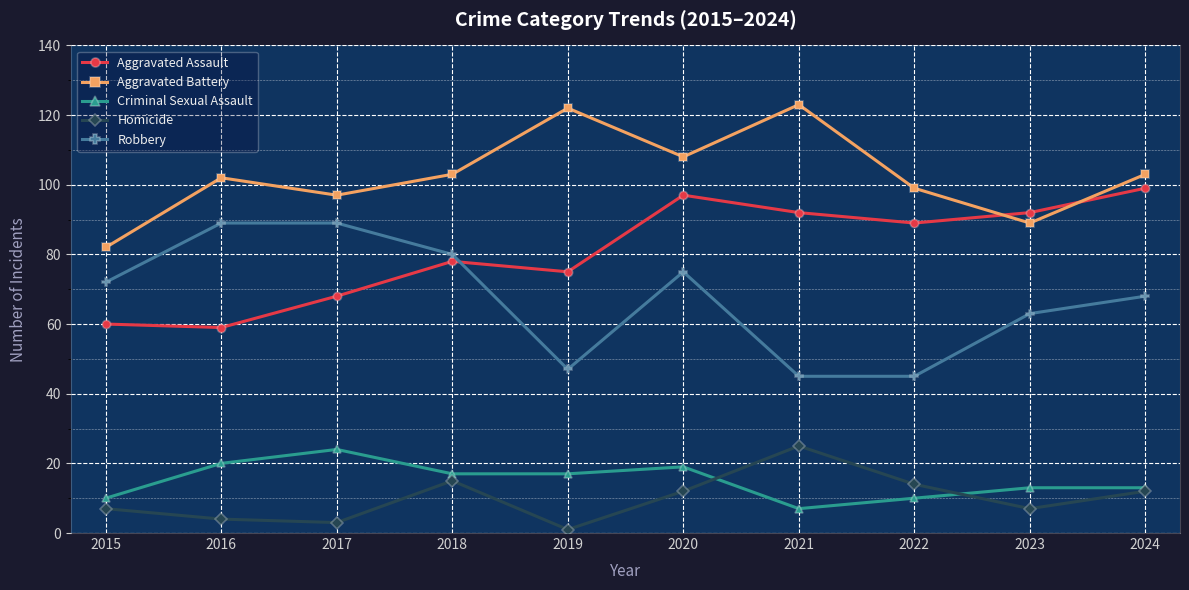

Is it true that Aggravated Battery equals 66 at 2016?

False